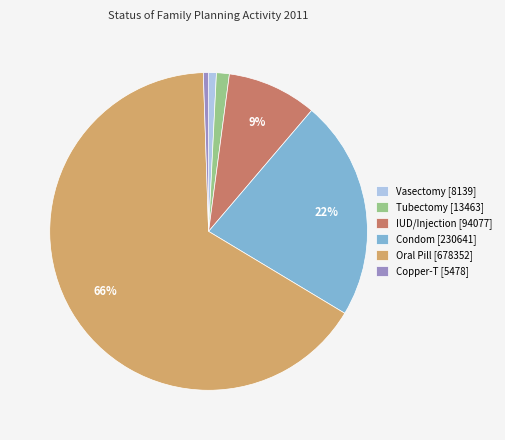

To the nearest percent, what percentage of the pie is Oral Pill?

66%